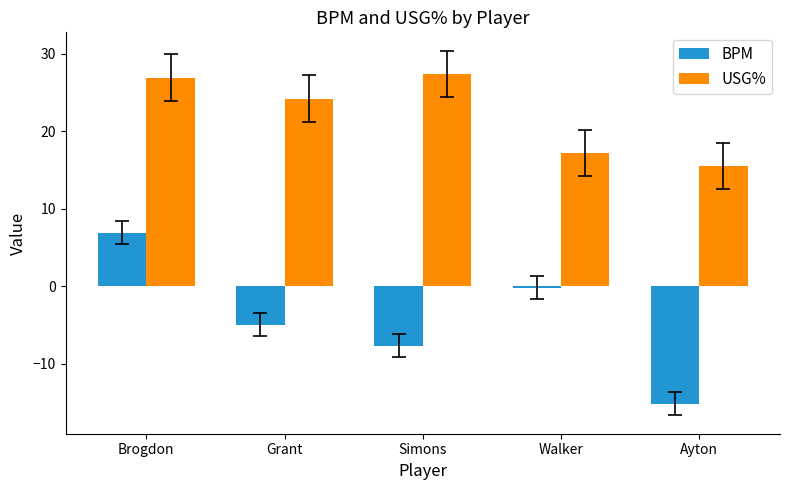

What are all the series names shown in the legend?

BPM, USG%